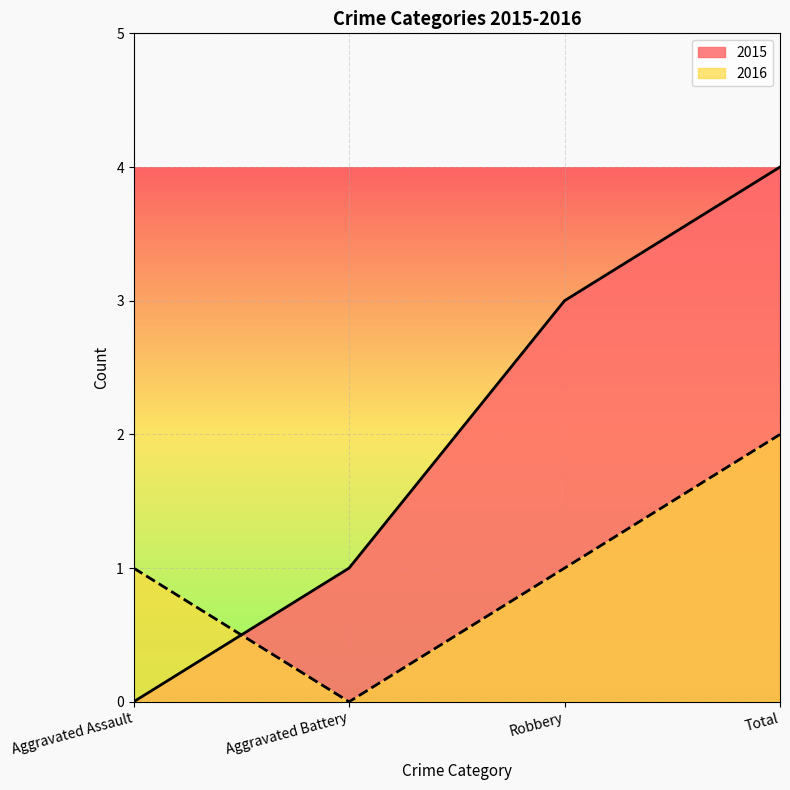

What is the difference between the maximum and minimum values in the 2016 series?

2